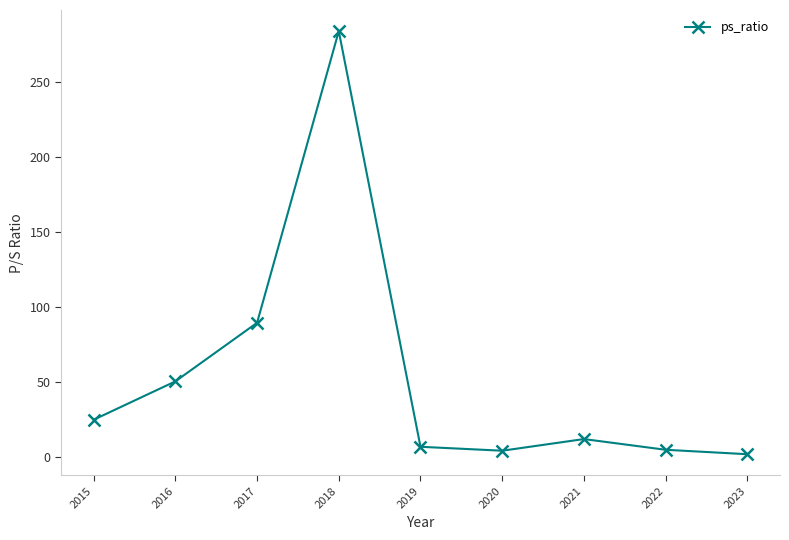

What is the ratio of the value at 2020 to the value at 2022?

0.9